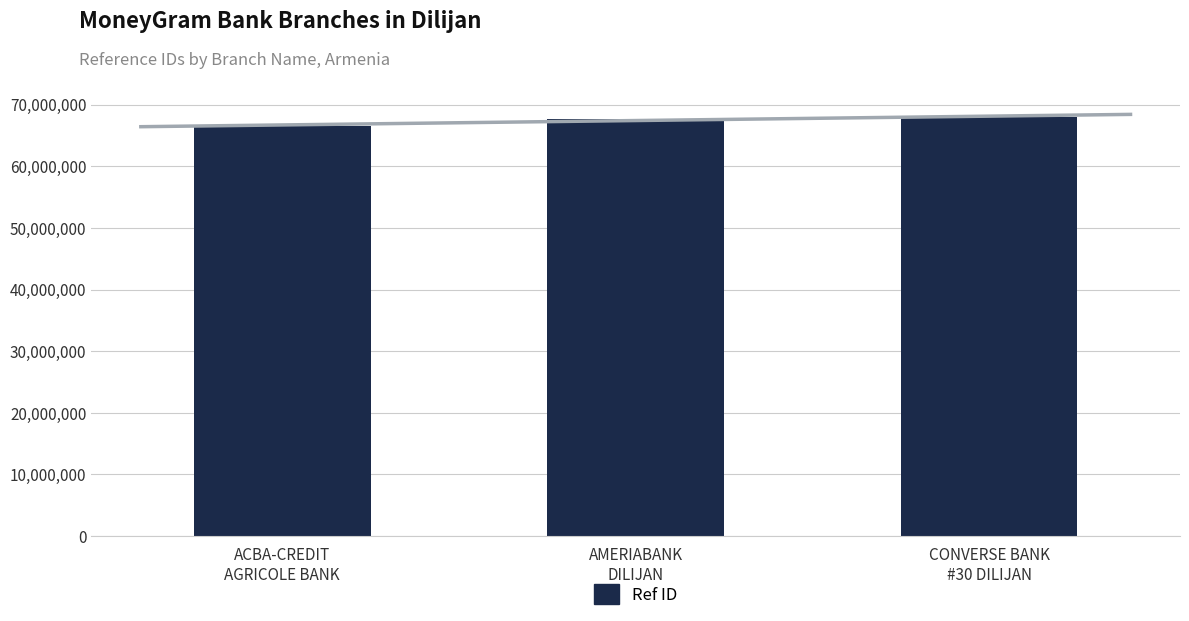

What is the minimum value shown in the chart?

66539133